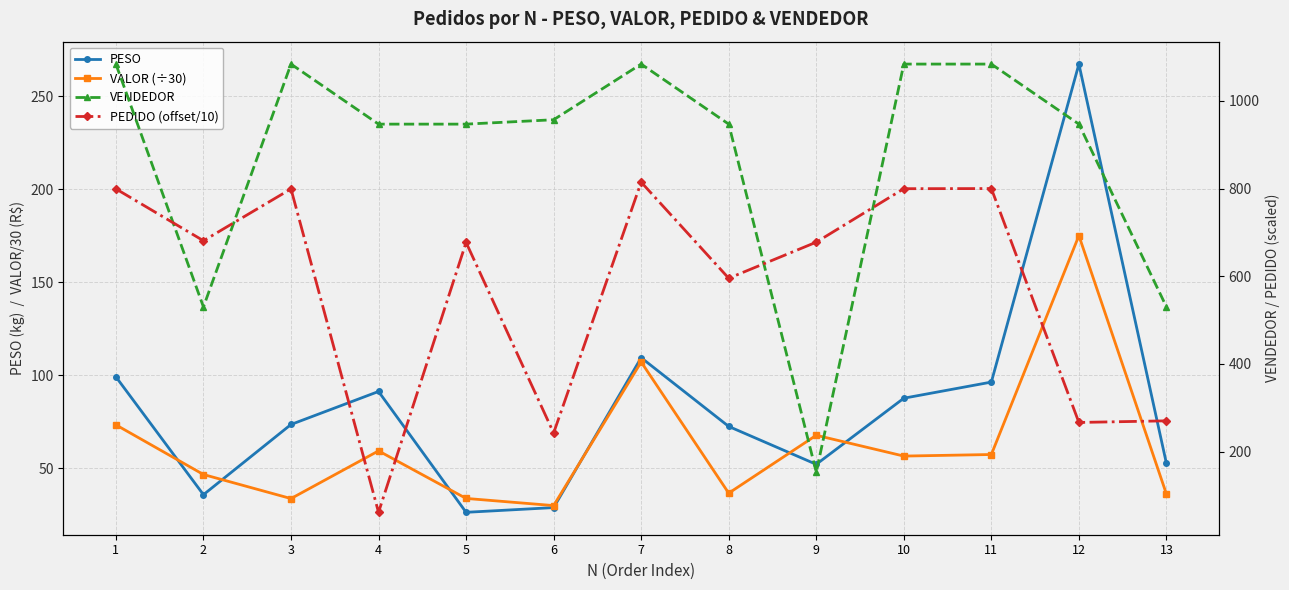

True or false: PESO and VENDEDOR intersect in this chart.

False